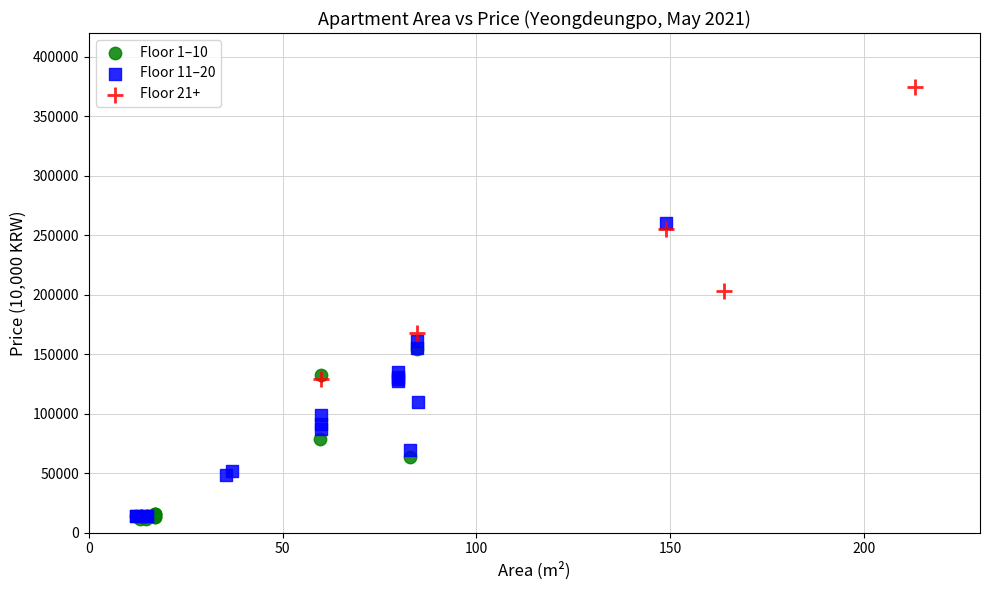

Which series reaches the maximum Y coordinate?

Floor 21+